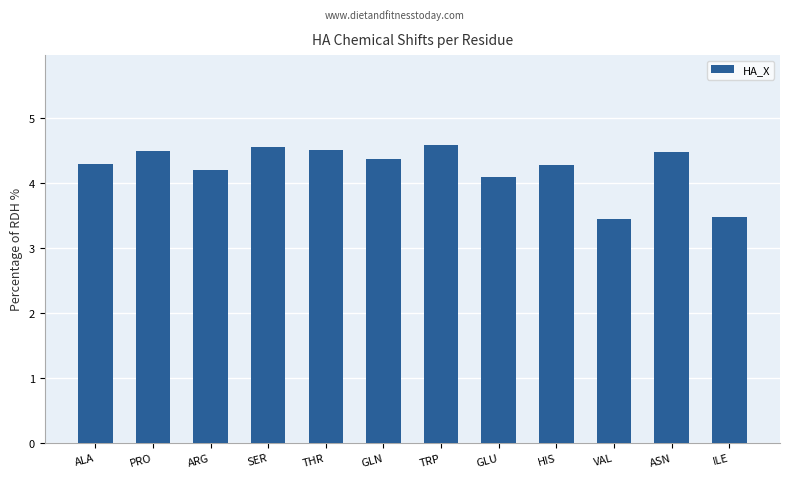

Where does the data first go above 4?

ALA